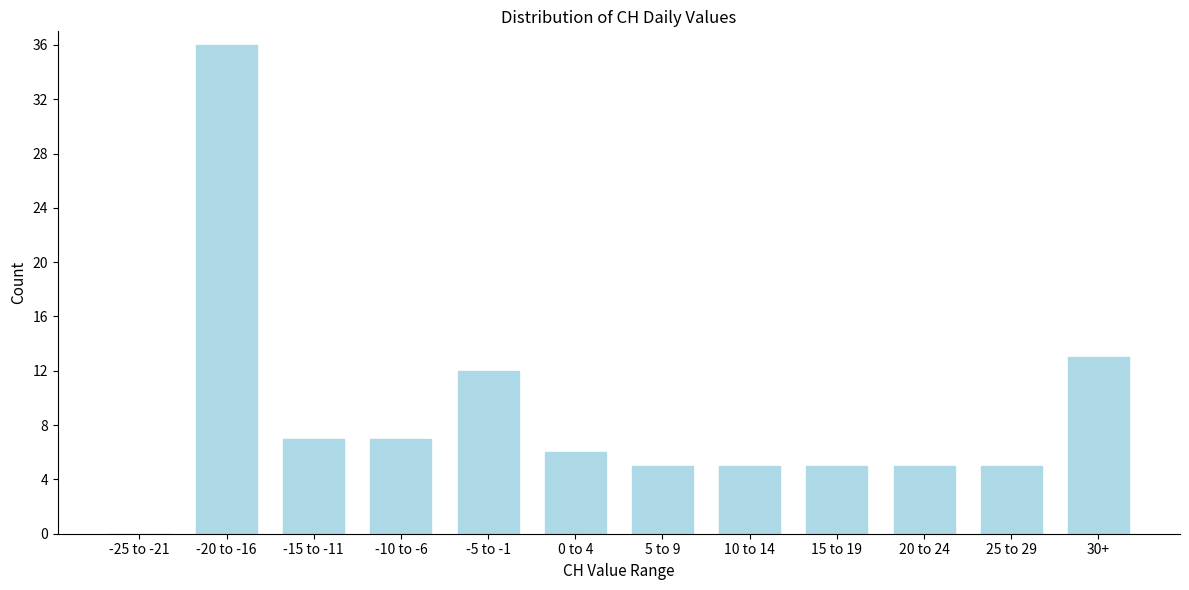

Reading left to right, transcribe all the data shown in this chart.

-25 to -21=0	-20 to -16=36	-15 to -11=7	-10 to -6=7	-5 to -1=12	0 to 4=6	5 to 9=5	10 to 14=5	15 to 19=5	20 to 24=5	25 to 29=5	30+=13